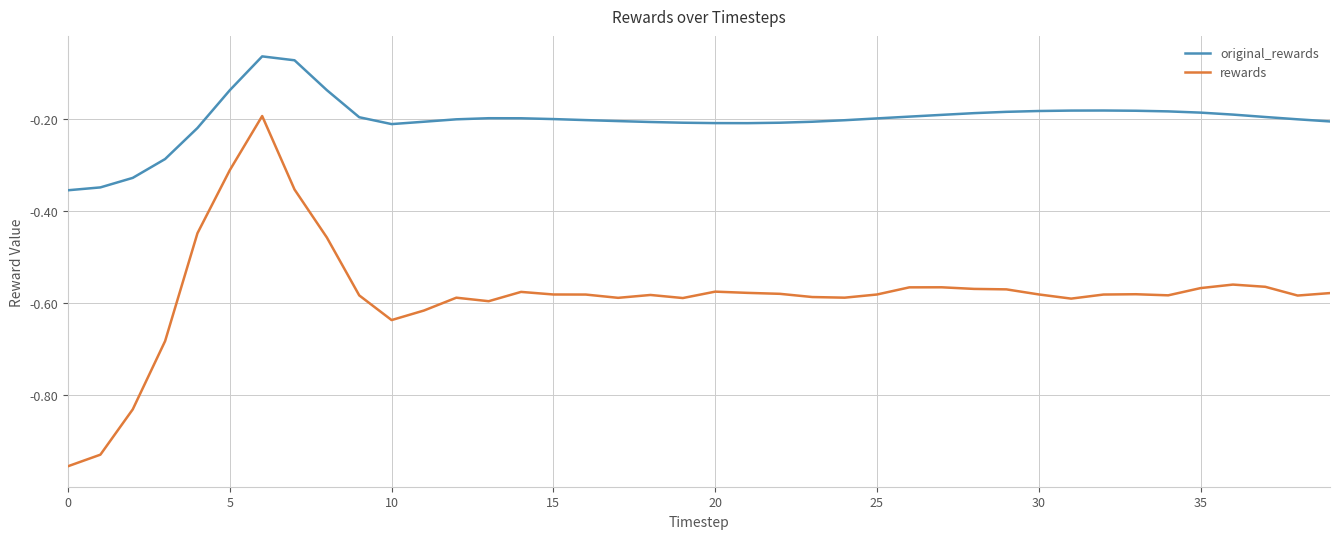

List the series in order of their overall mean, lowest first.

rewards, original_rewards